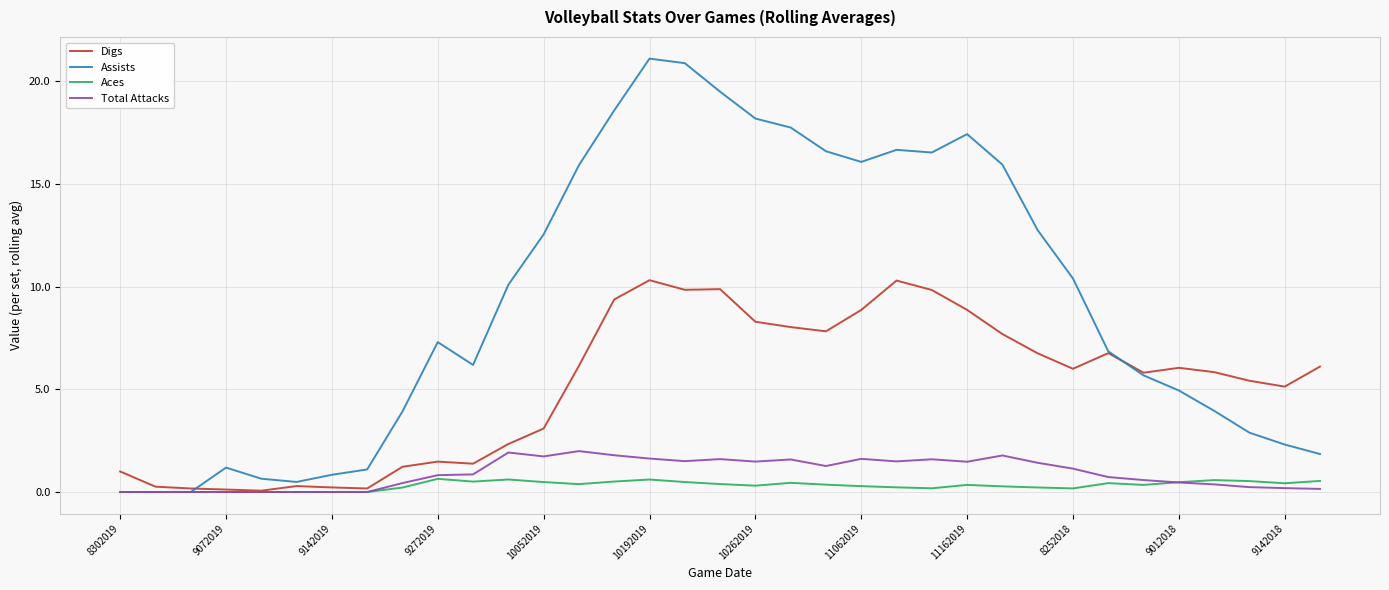

Which series has the largest total across all categories?

Assists